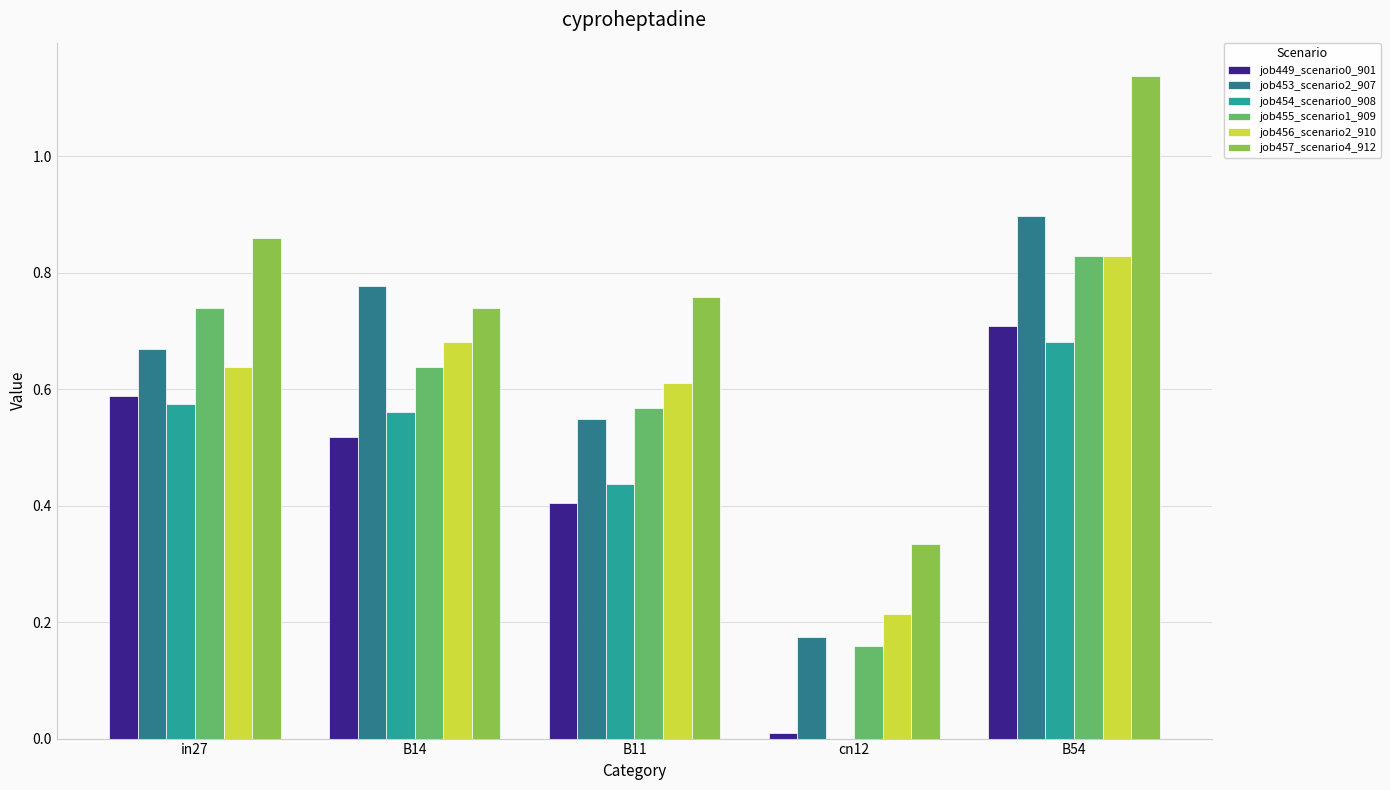

What is the sum of the job455_scenario1_909 values at B14 and in27?

1.4